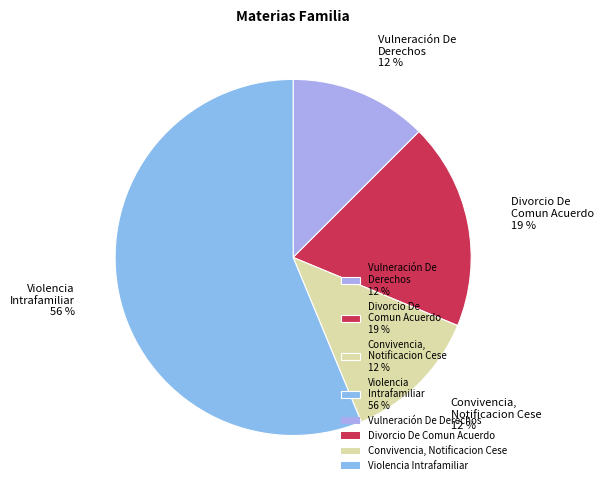

Does Vulneración De Derechos account for over 50% of the chart?

No